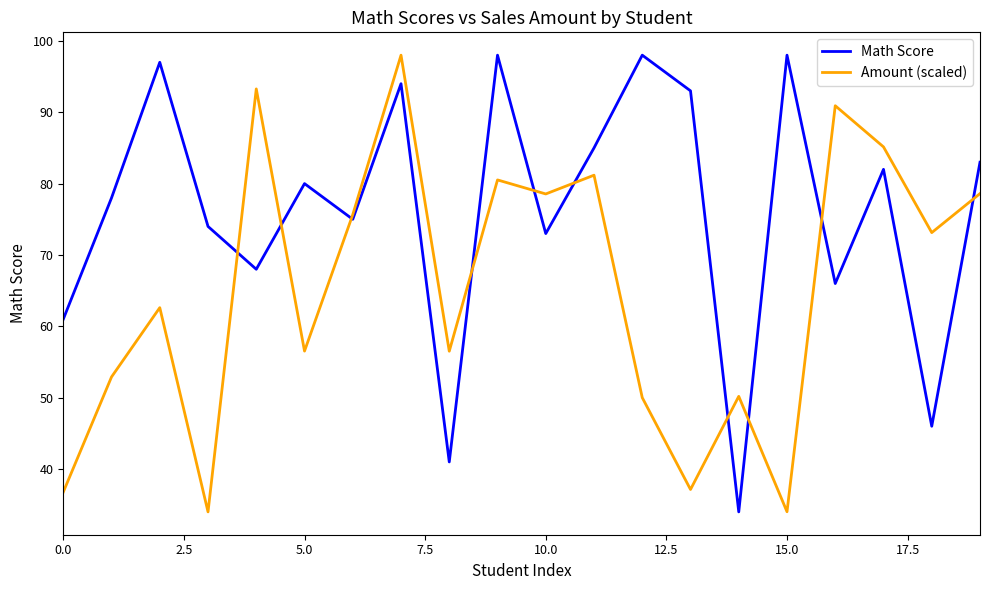

Which series has the largest total across all categories?

Math Score